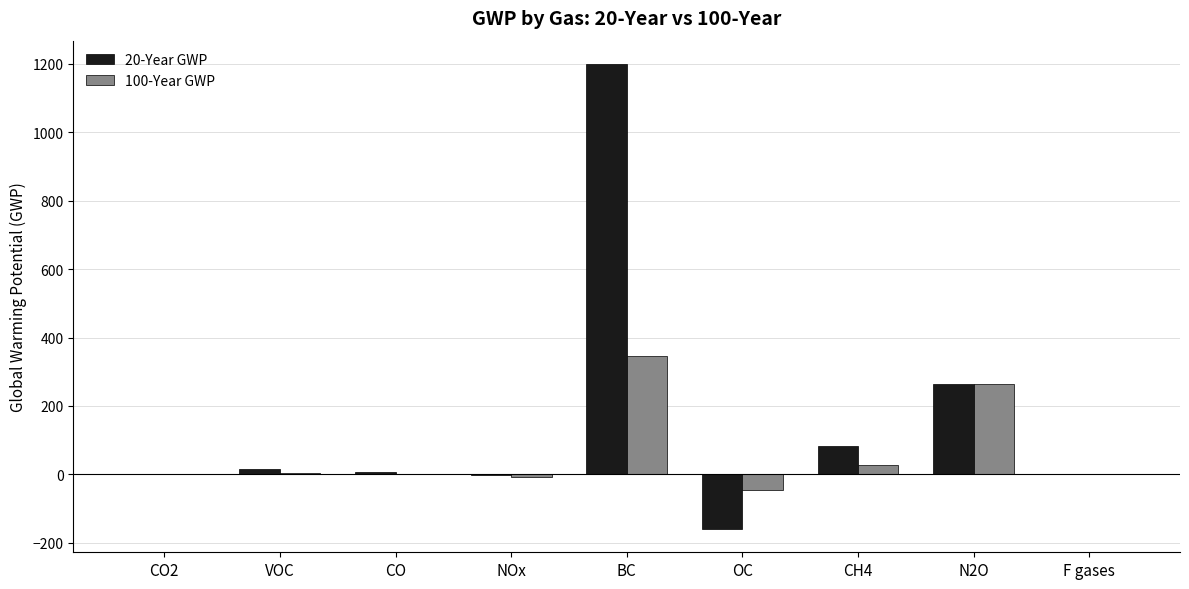

The value of 20-Year GWP at BC is 1200.0. True or false?

True